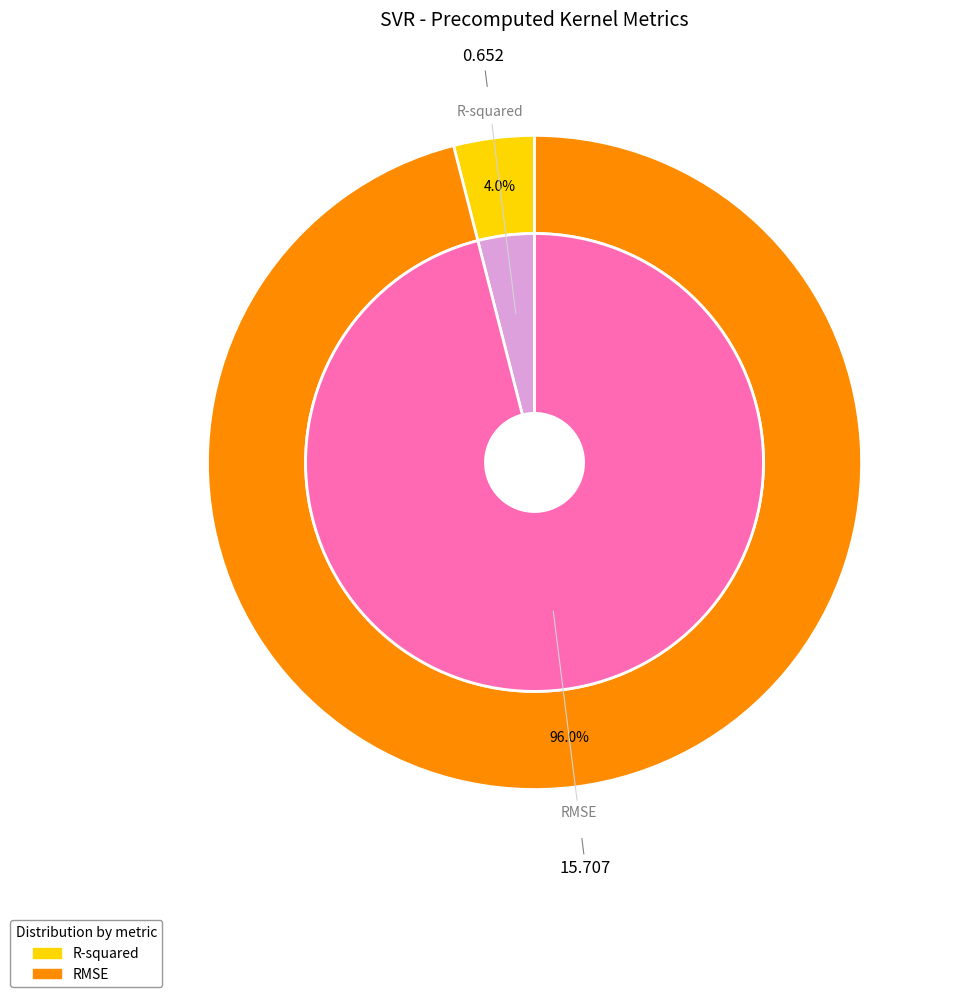

Combined, what portion of the pie is RMSE and R-squared?

100.0%